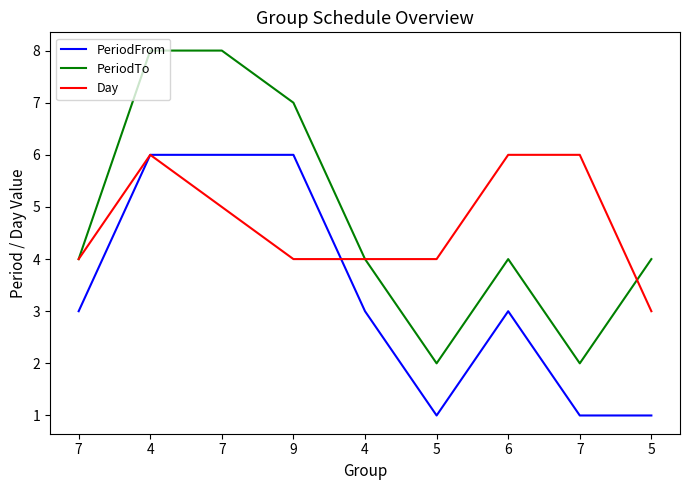

Where is the first local maximum for PeriodTo?

6